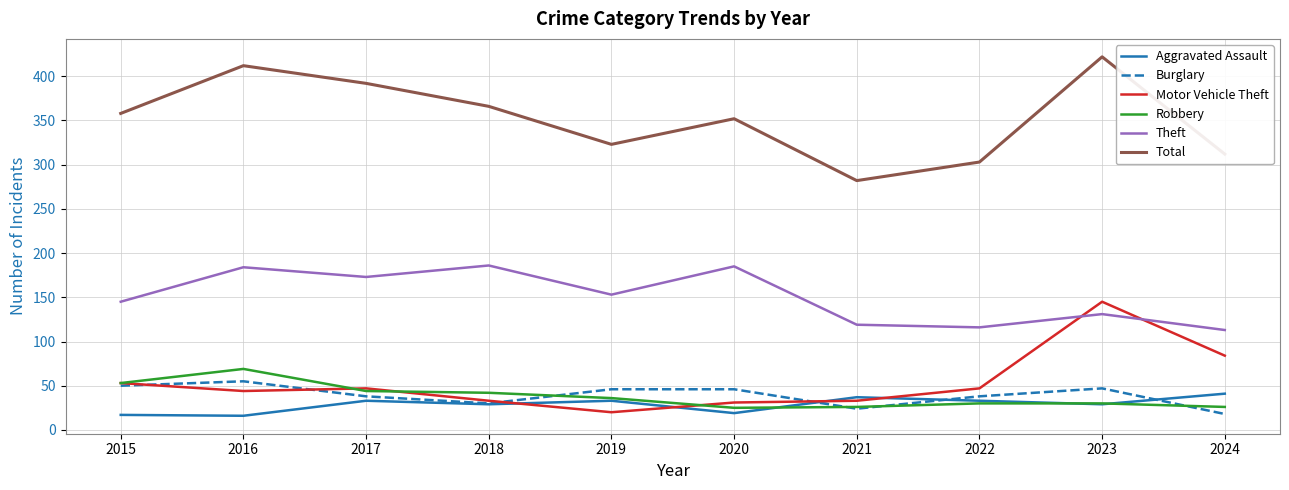

At which category is the sum across all series the highest?

2023